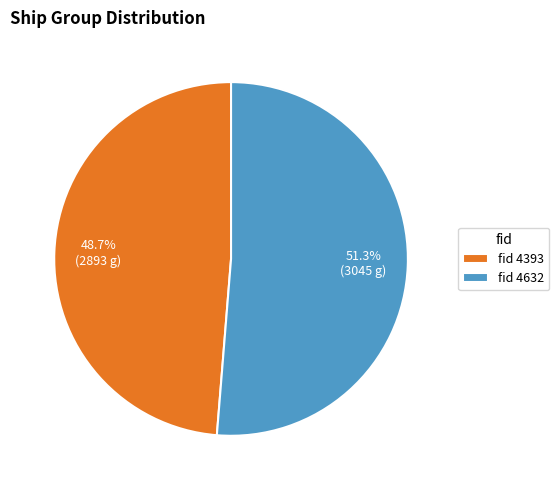

Is there a majority slice in this chart?

Yes